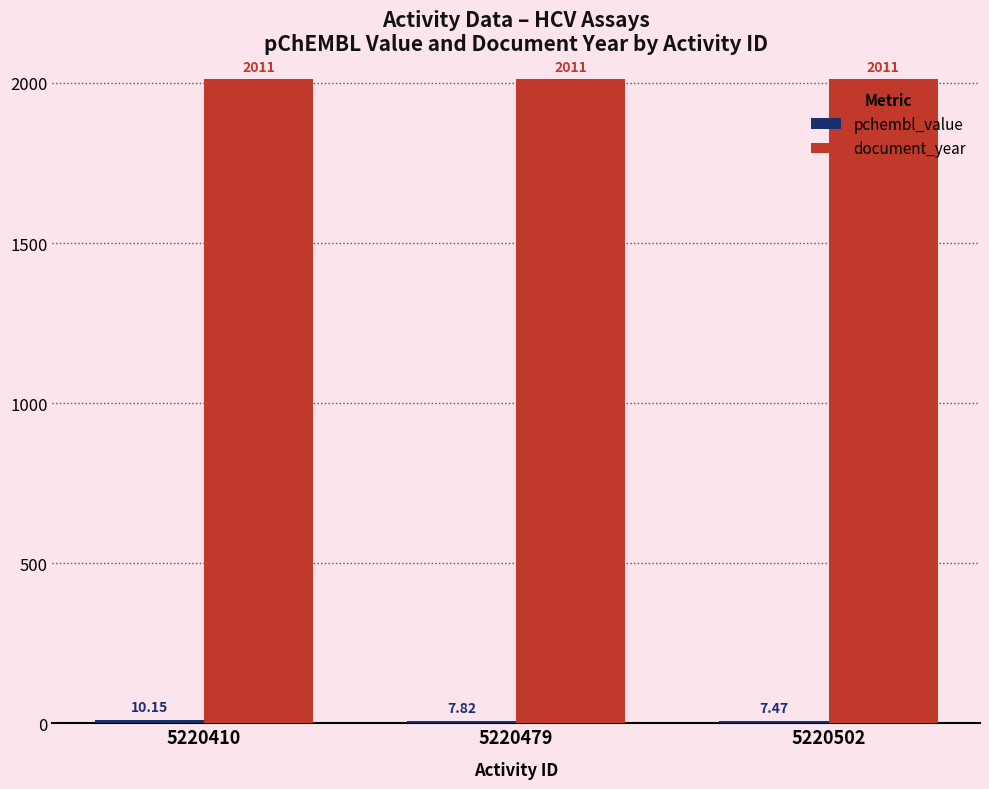

What is the average value of the document_year series?

2011.0